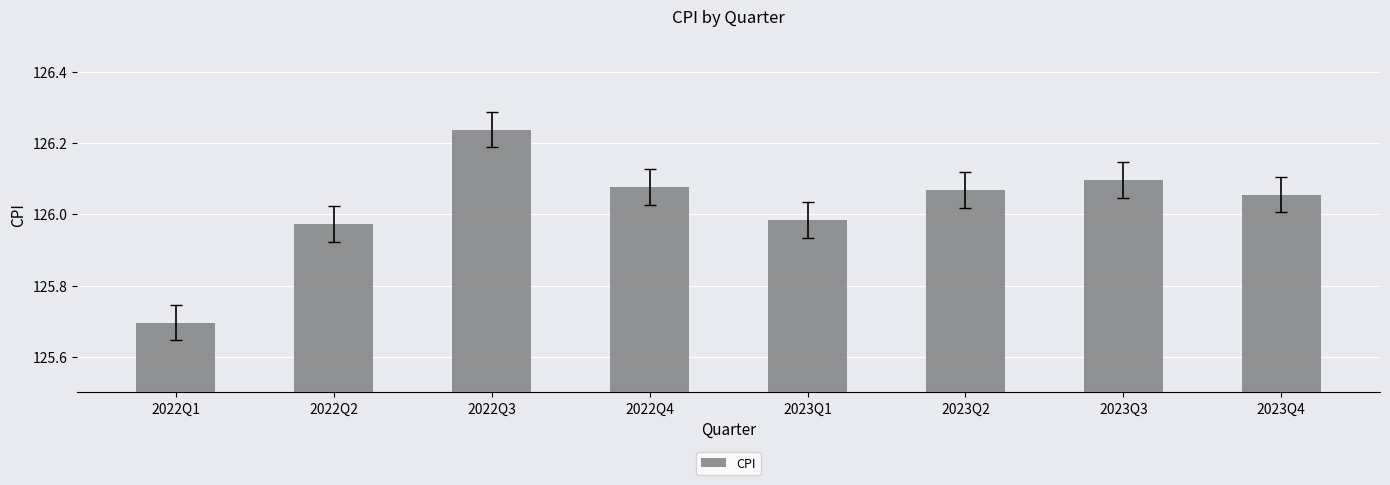

Which has a higher value, 2022Q2 or 2023Q2?

2023Q2